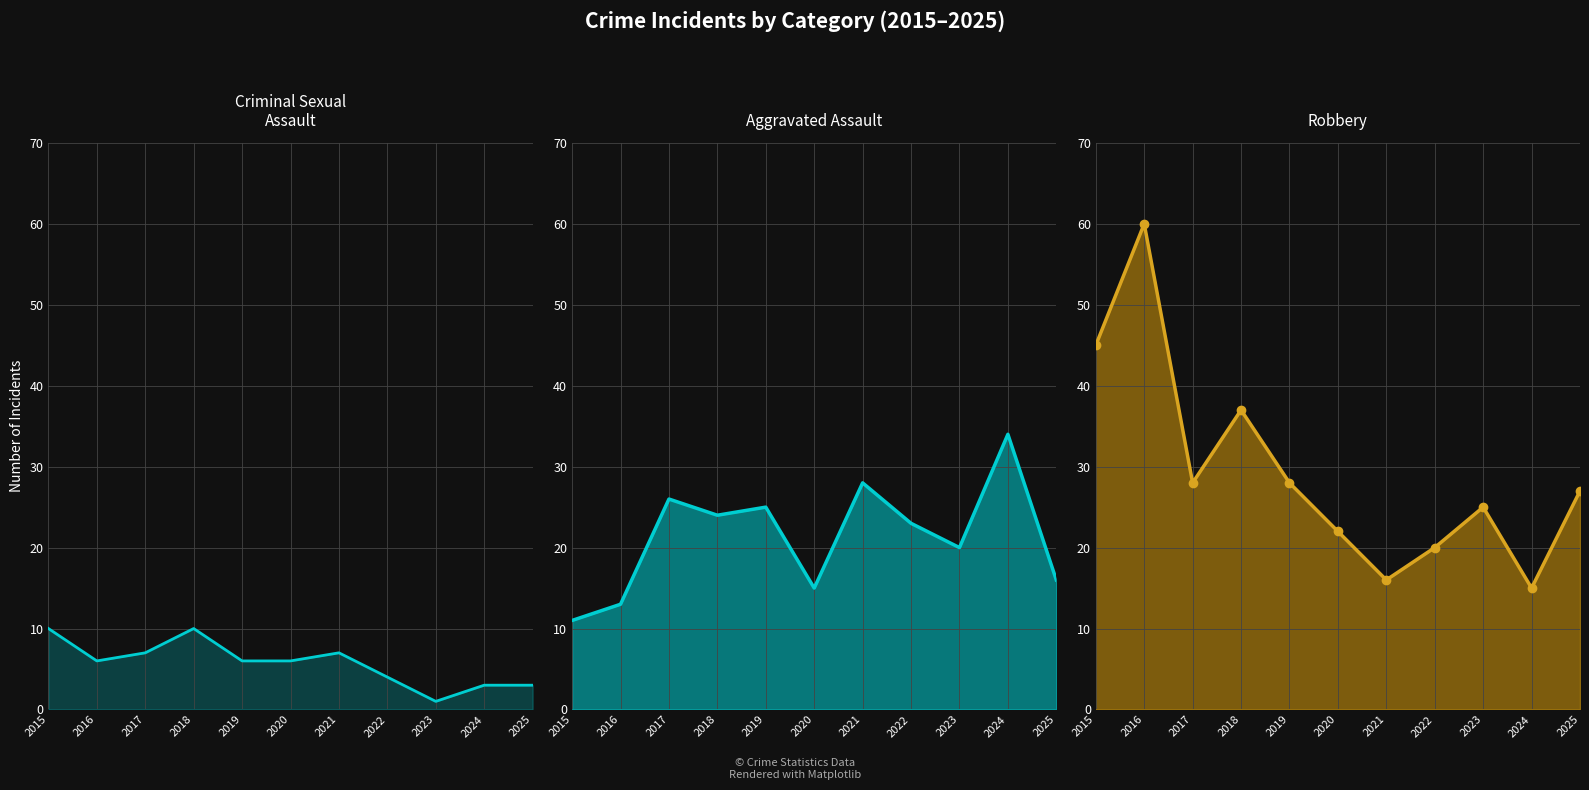

Is it true that Robbery equals 28 at 2019?

True